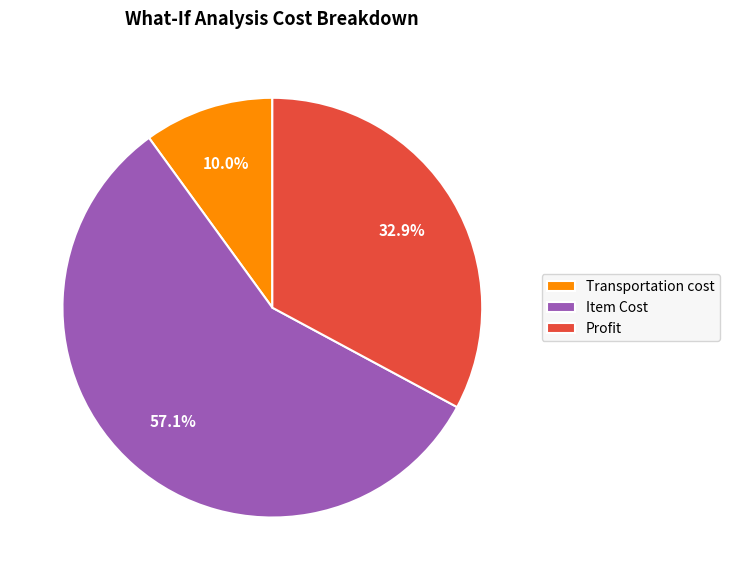

True or false: Item Cost accounts for 57% of the total.

True